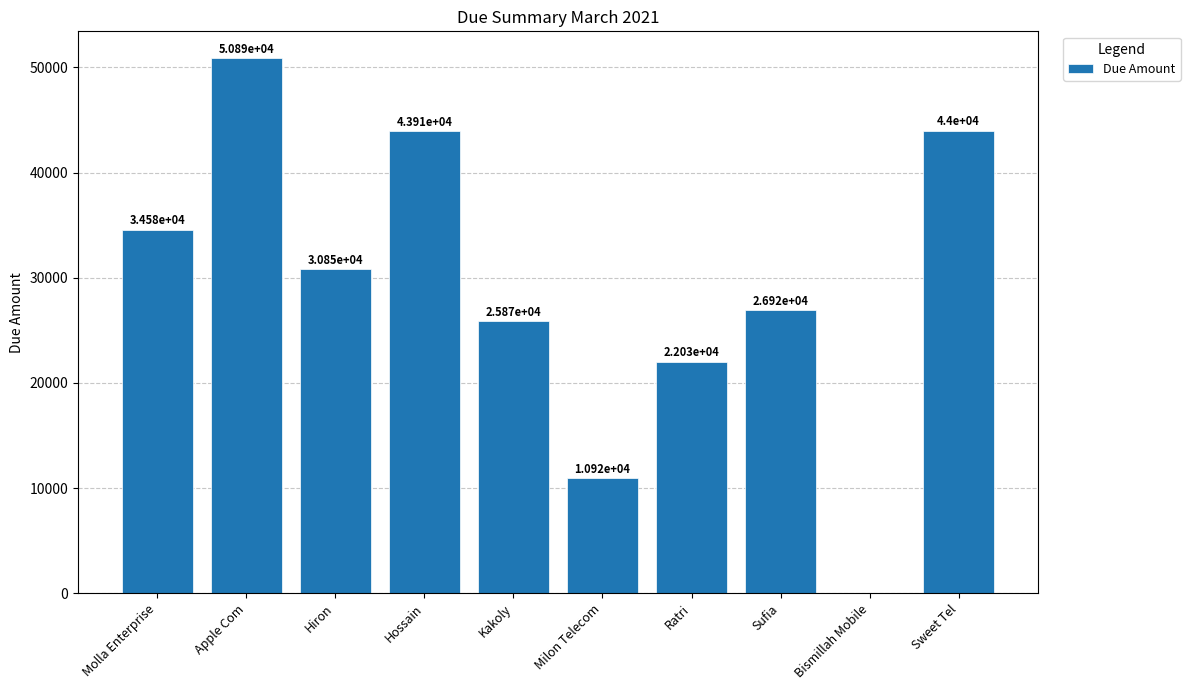

What is the greatest value displayed?

50888